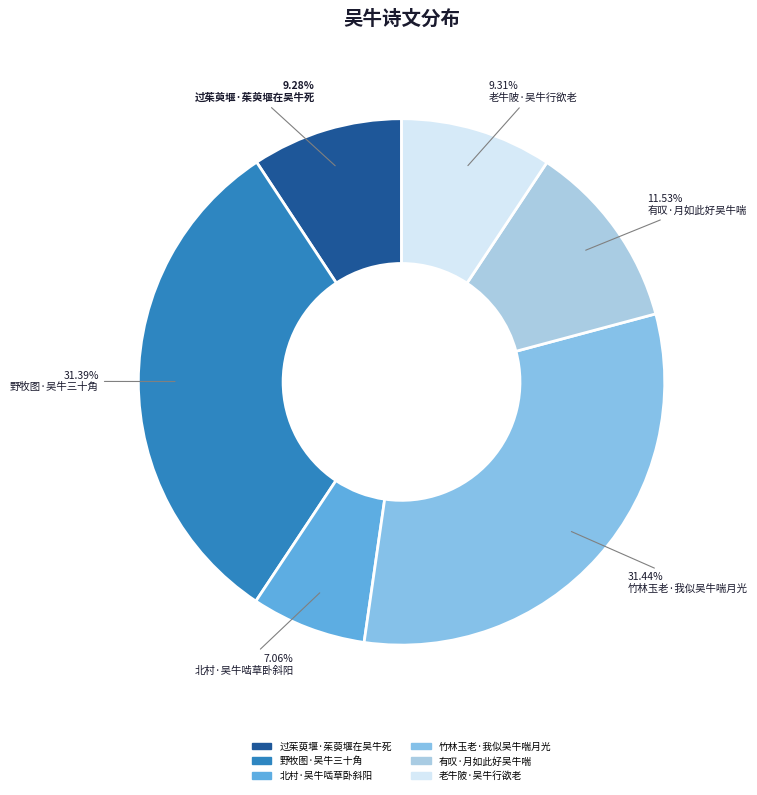

Is it true that 有叹·月如此好吴牛喘 is 12% of the pie?

True